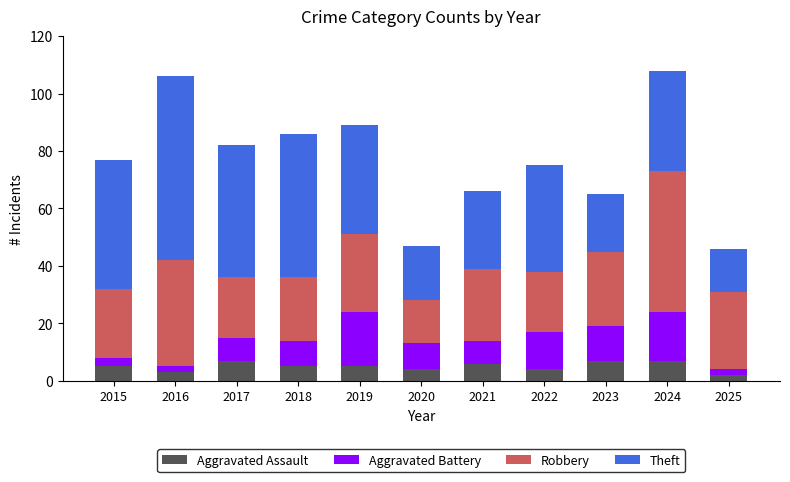

What is the sum of the Aggravated Assault values at 2015 and 2024?

12